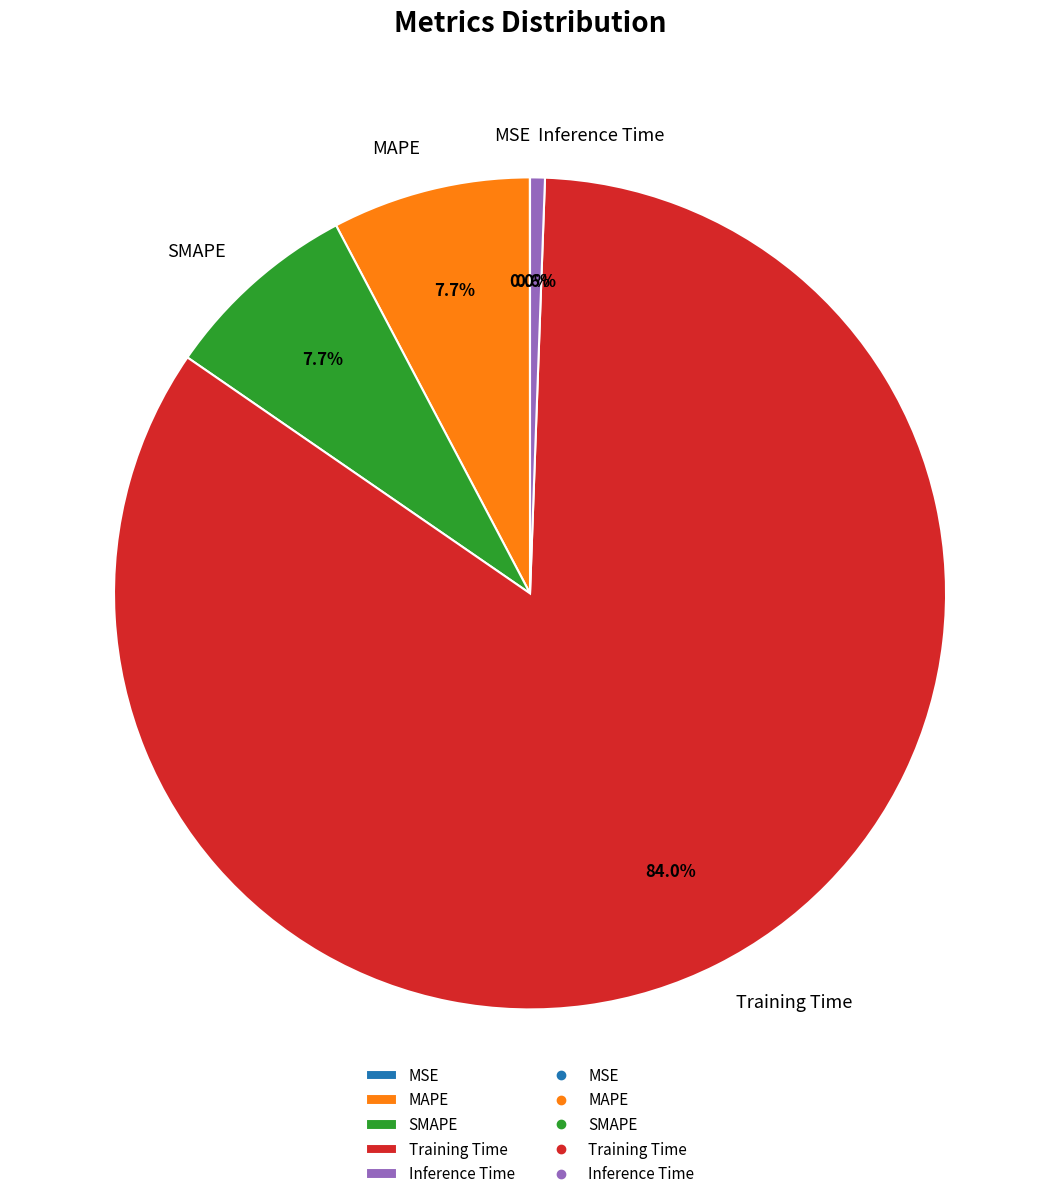

Which category has the biggest portion of the pie?

Training Time